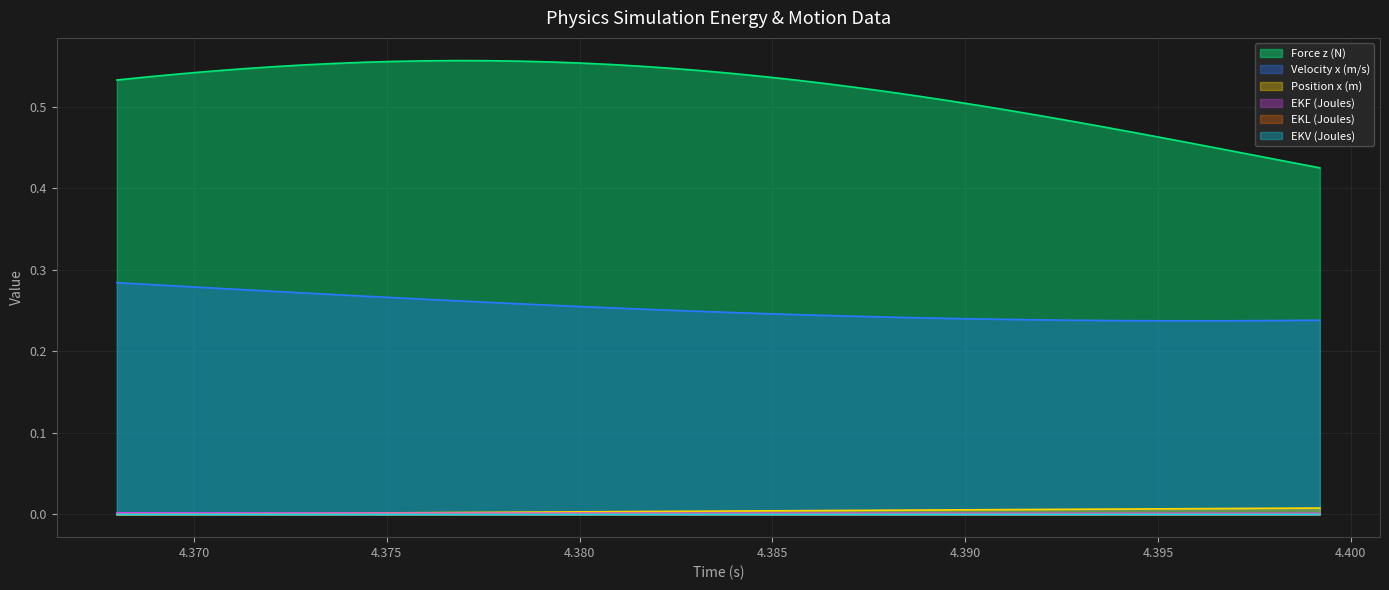

At which category does the chart reach its peak across all series?

4.3768